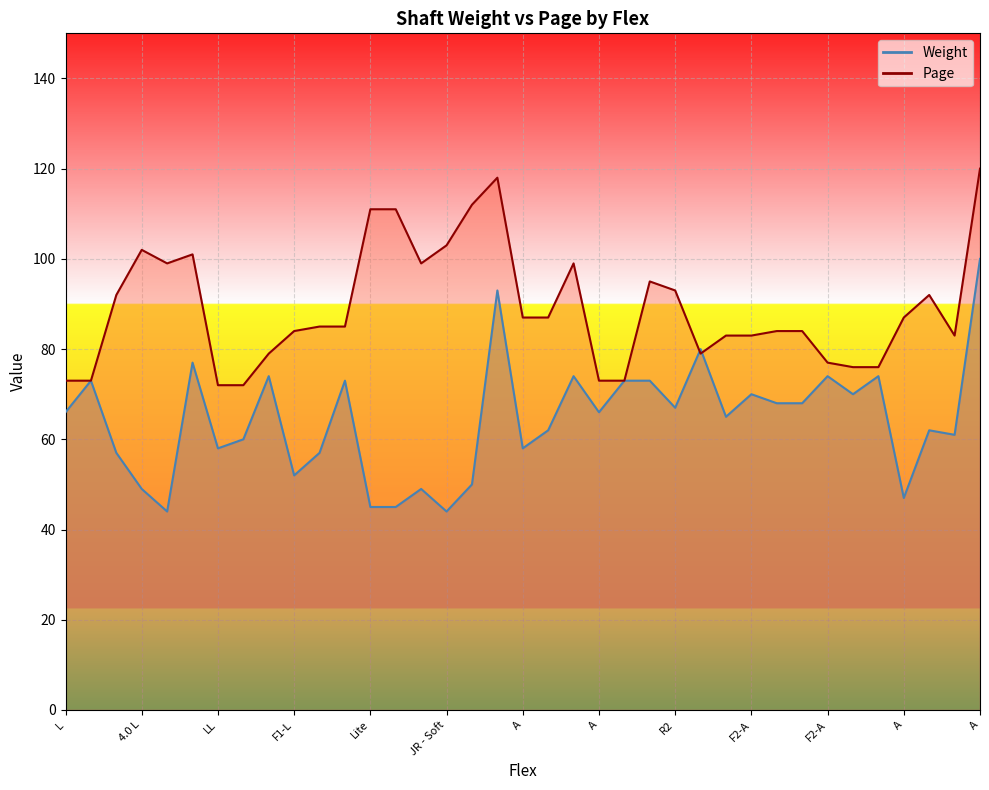

List the series in order of their overall mean, highest first.

Page, Weight